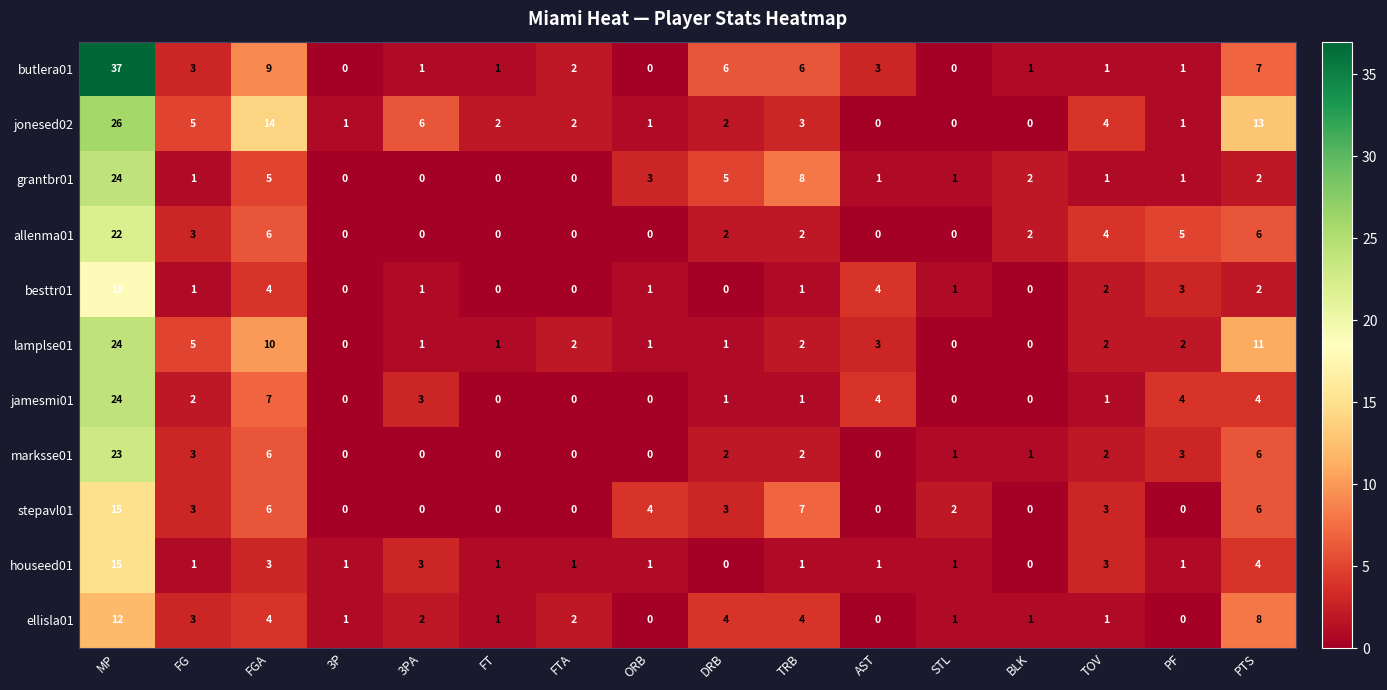

What is the sum of the jamesmi01 values at TRB and FGA?

8